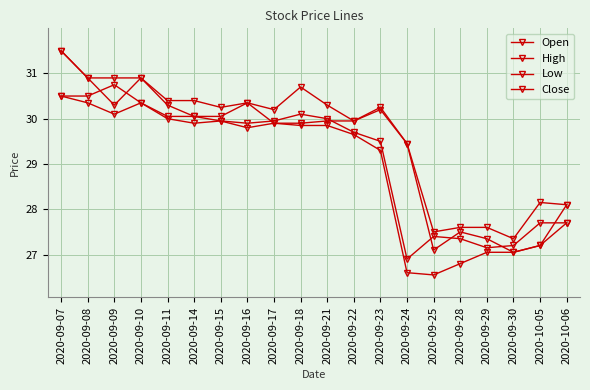

Between 2020-09-28 and 2020-09-22, which is larger?

2020-09-22